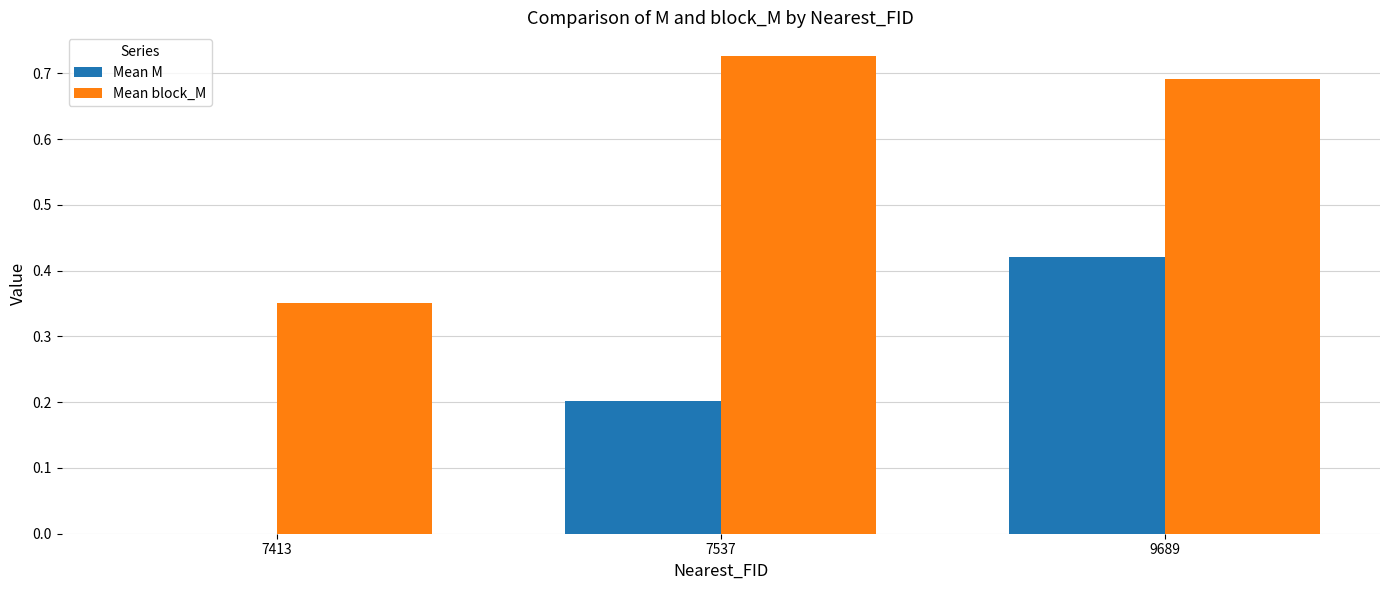

What is the total value across all series at 9689?

1.1